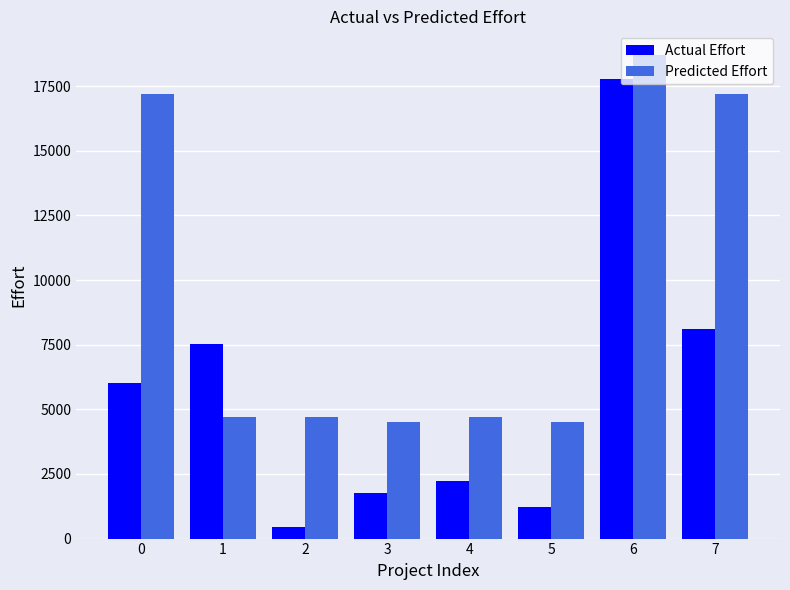

The value of Predicted Effort at 7 is 17200. True or false?

True